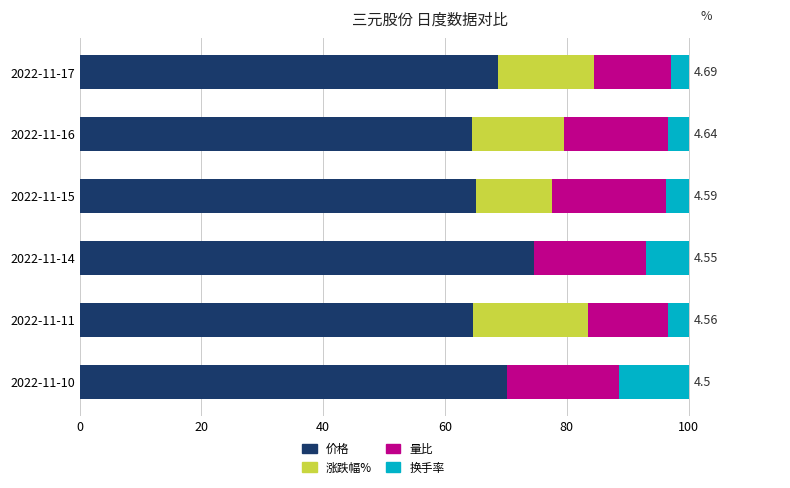

What is the sum of the 价格 values at 2022-11-10 and 2022-11-11?

134.8